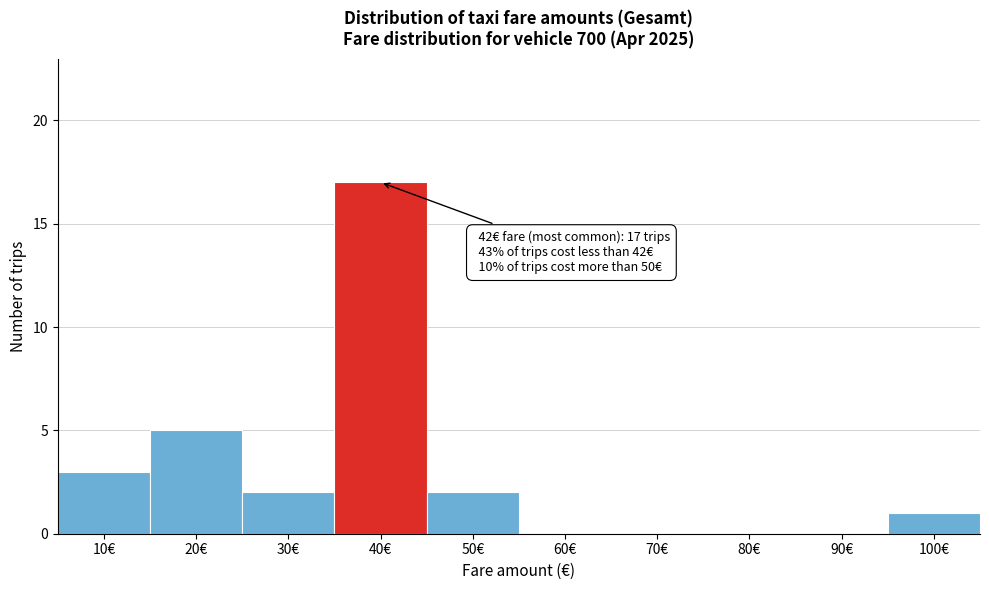

Reading left to right, extract all data points from this chart.

10€=3	20€=5	30€=2	40€=17	50€=2	60€=0	70€=0	80€=0	90€=0	100€=1